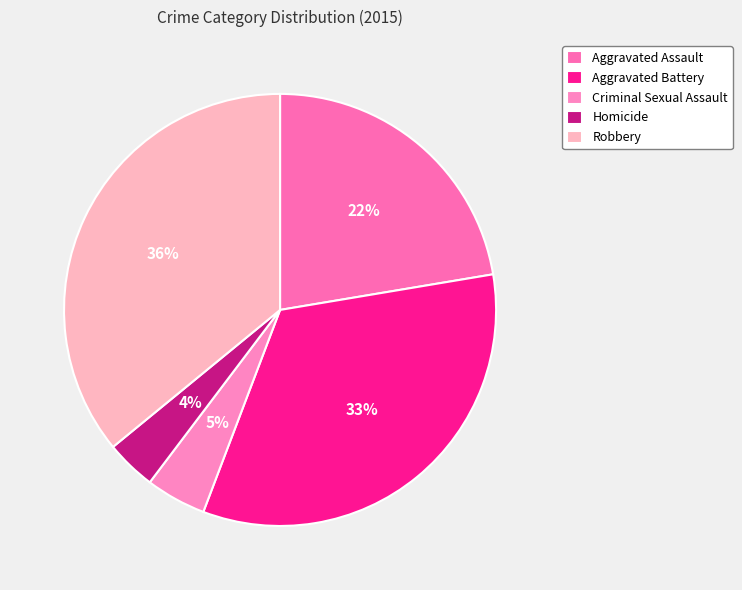

How many segments does this pie chart have?

5